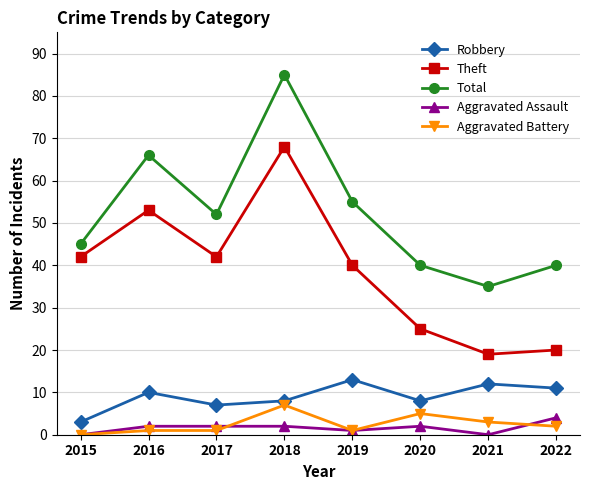

True or false: Theft and Aggravated Assault cross at least once.

False